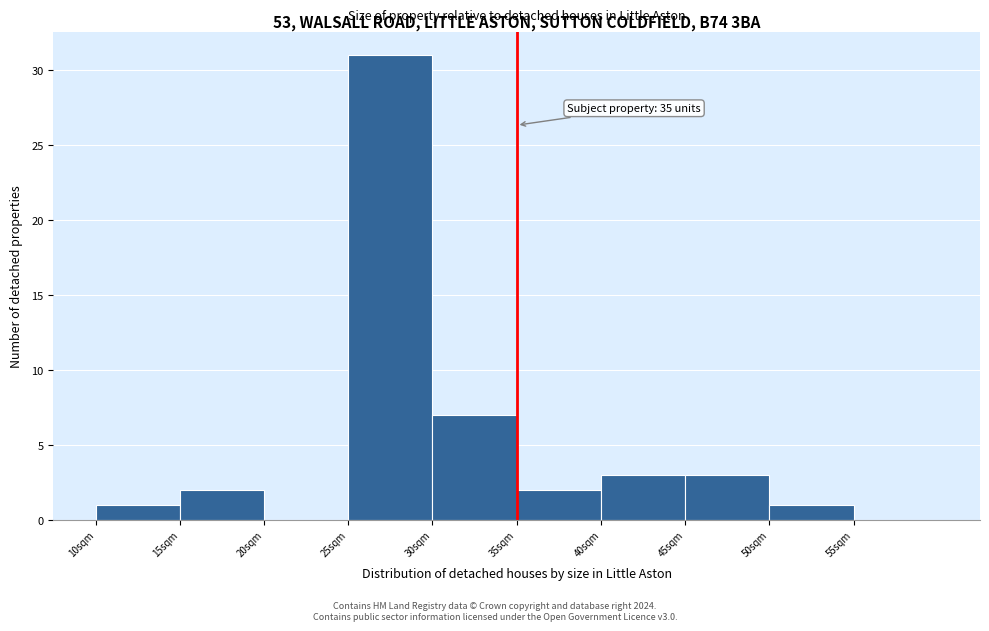

Over which range of the x-axis is the bar tallest?

25 to 30